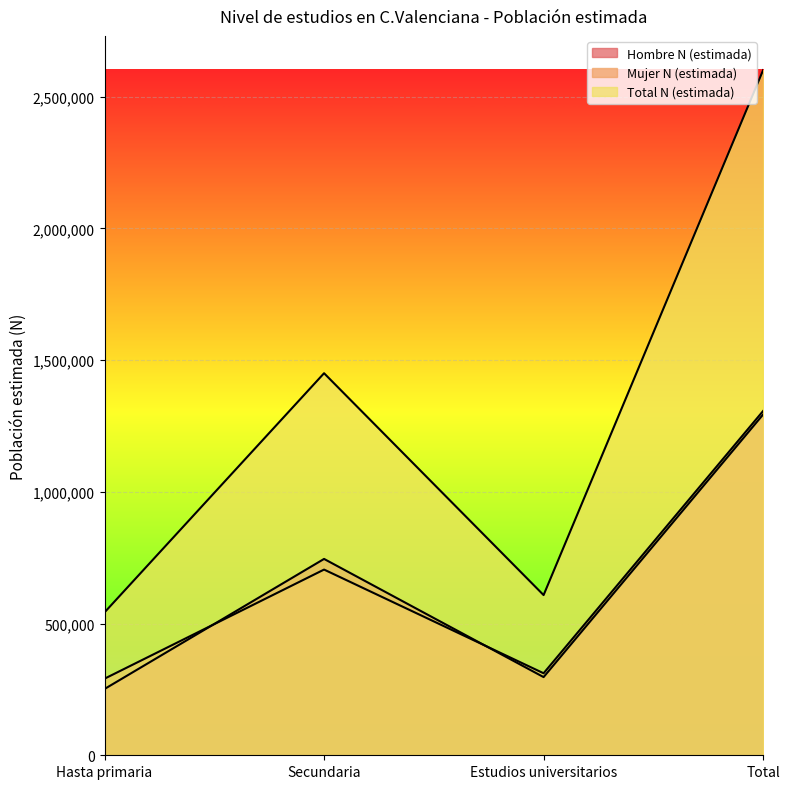

What is the difference between the maximum and minimum values in the Mujer N (estimada) series?

1016439